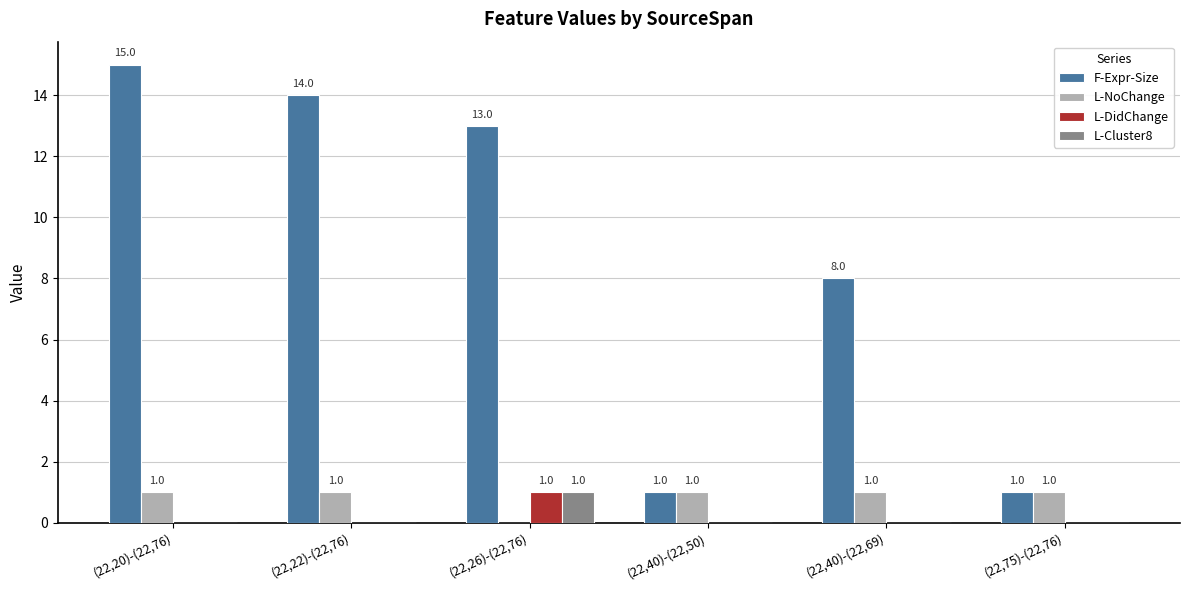

Reading right to left, extract all data points from this chart.

F-Expr-Size: (22,75)-(22,76)=1	(22,40)-(22,69)=8	(22,40)-(22,50)=1	(22,26)-(22,76)=13	(22,22)-(22,76)=14	(22,20)-(22,76)=15
L-NoChange: (22,75)-(22,76)=1	(22,40)-(22,69)=1	(22,40)-(22,50)=1	(22,26)-(22,76)=0	(22,22)-(22,76)=1	(22,20)-(22,76)=1
L-DidChange: (22,75)-(22,76)=0	(22,40)-(22,69)=0	(22,40)-(22,50)=0	(22,26)-(22,76)=1	(22,22)-(22,76)=0	(22,20)-(22,76)=0
L-Cluster8: (22,75)-(22,76)=0	(22,40)-(22,69)=0	(22,40)-(22,50)=0	(22,26)-(22,76)=1	(22,22)-(22,76)=0	(22,20)-(22,76)=0